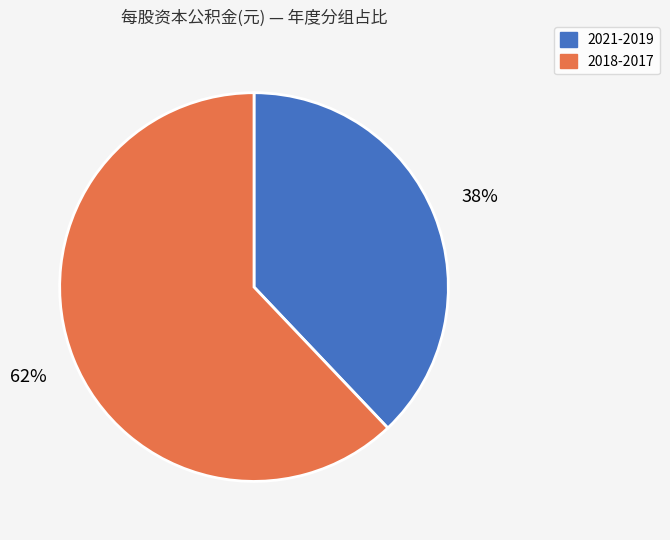

Count the number of slices in the pie.

2